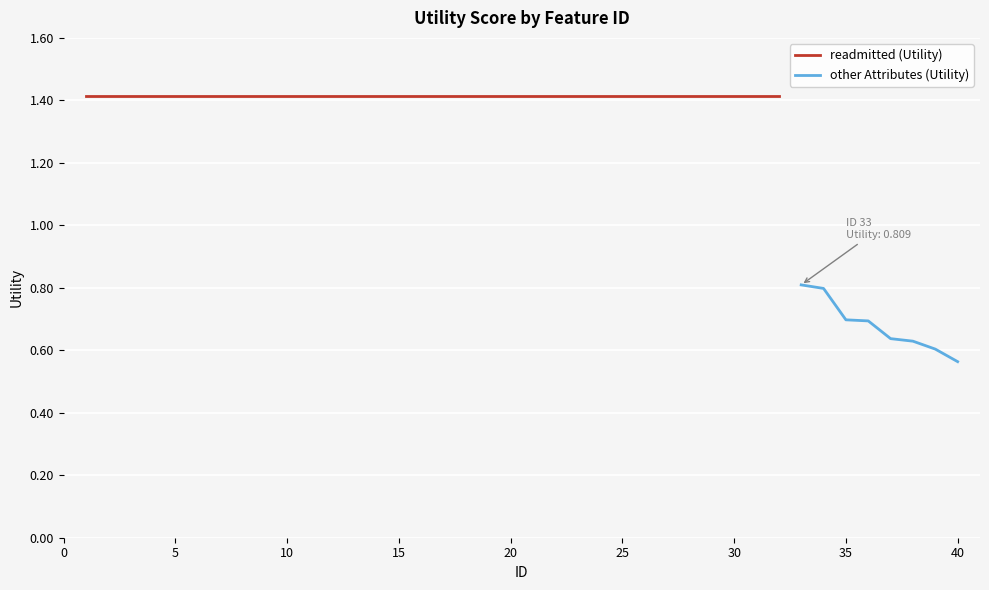

True or false: there are more than 2 points higher than both neighbors.

False